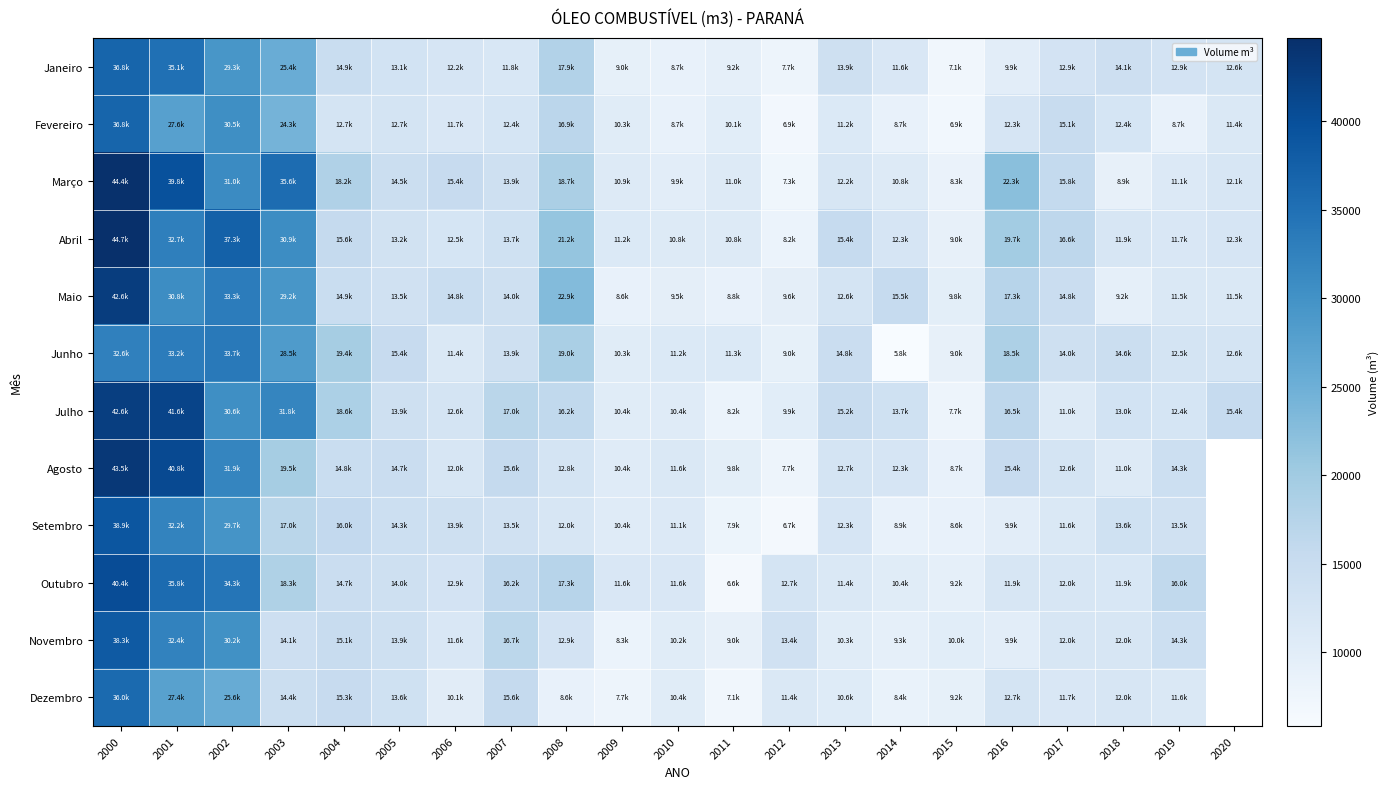

Is it true that Março equals 3938.0 at 2014?

False